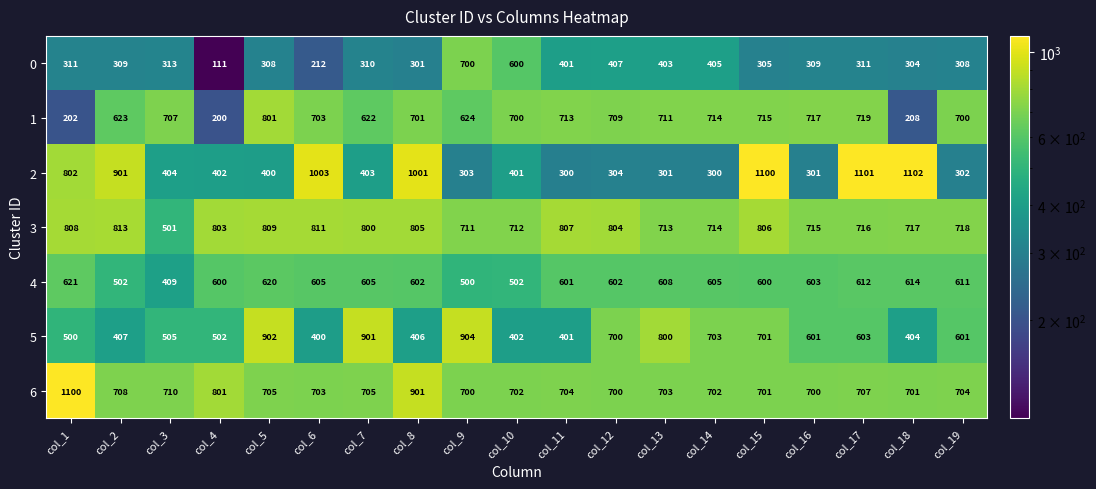

What is the difference between the 1 values at col_6 and col_10?

3